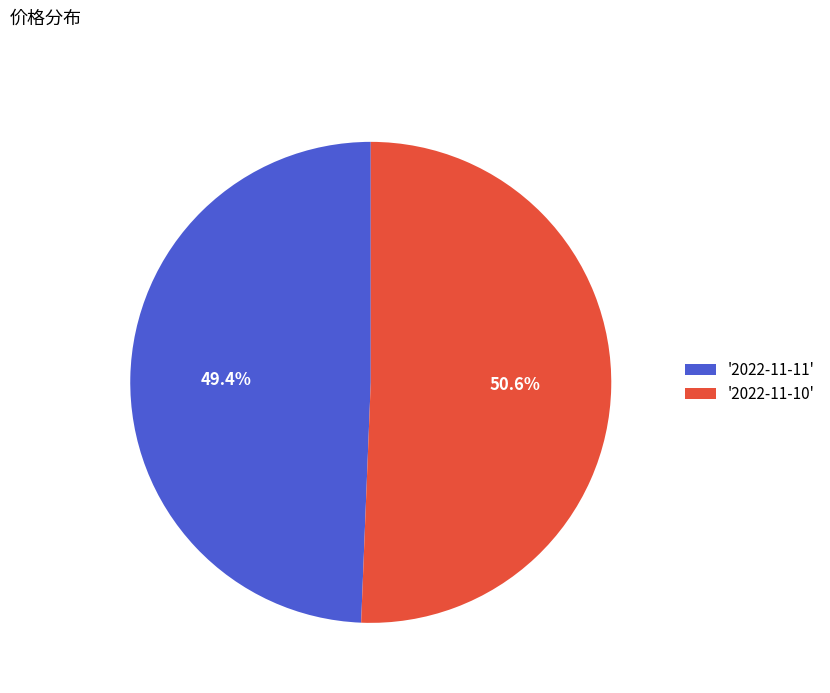

Between '2022-11-11' and '2022-11-10', which is larger?

'2022-11-10'